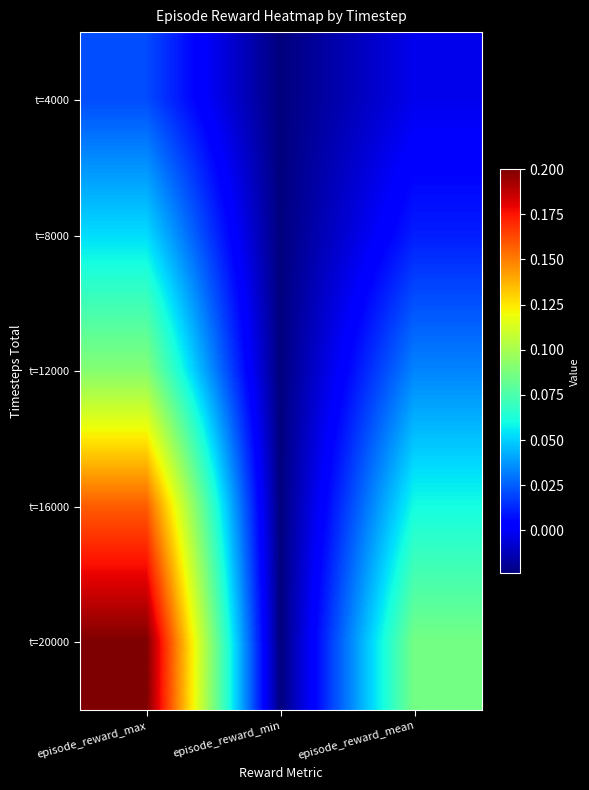

Reading left to right, what are all the values shown in this chart?

t=4000: episode_reward_max=0.0	episode_reward_min=-0.0	episode_reward_mean=-0.0
t=8000: episode_reward_max=0.1	episode_reward_min=-0.0	episode_reward_mean=0.0
t=12000: episode_reward_max=0.1	episode_reward_min=-0.0	episode_reward_mean=0.0
t=16000: episode_reward_max=0.2	episode_reward_min=-0.0	episode_reward_mean=0.1
t=20000: episode_reward_max=0.2	episode_reward_min=-0.0	episode_reward_mean=0.1